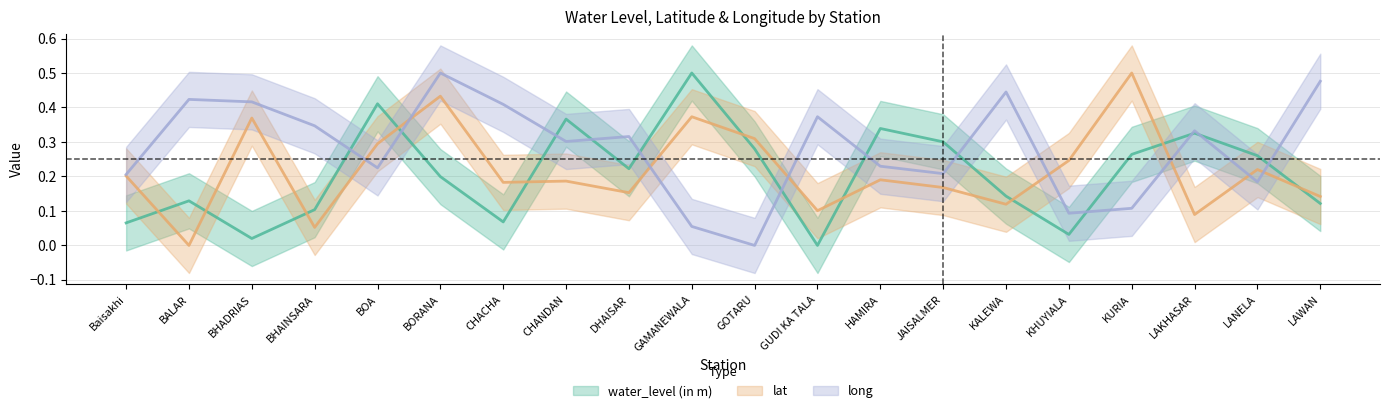

At GOTARU, list the series in order from largest to smallest.

lat, water_level (in m), long